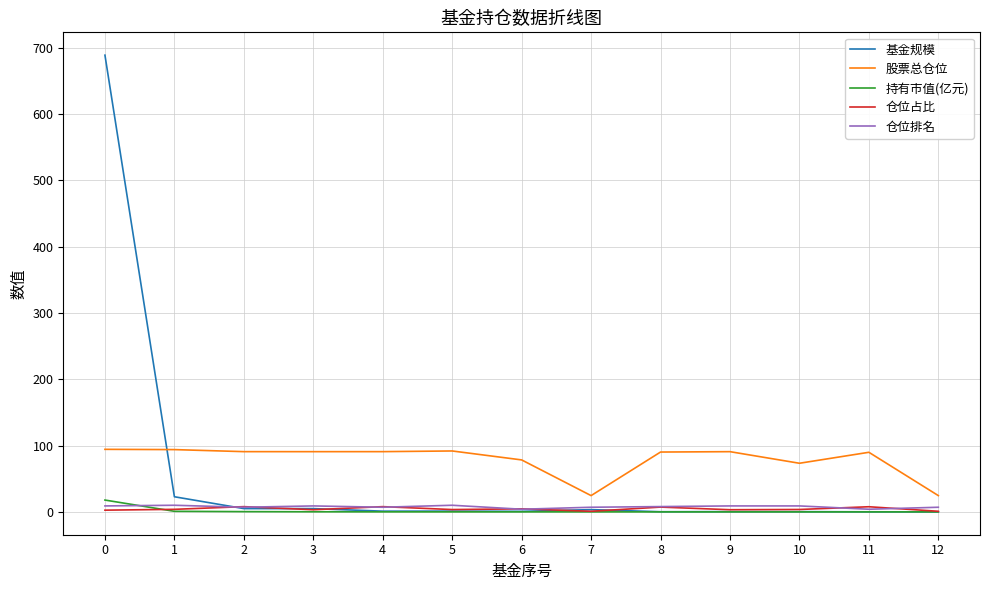

Which series changed the most between 11 and 12?

股票总仓位